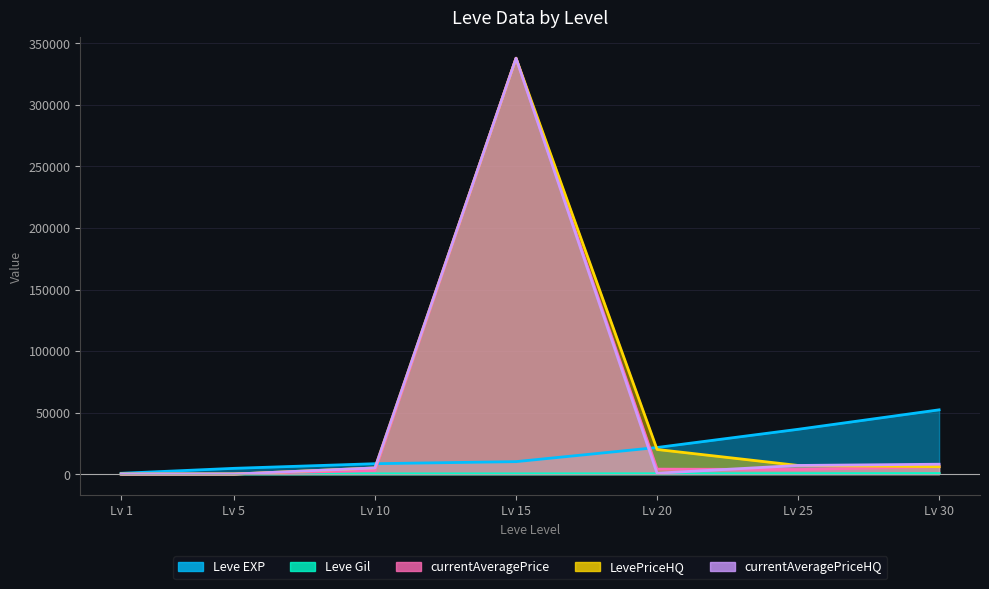

What value does the currentAveragePrice series have at Lv 15?

338000